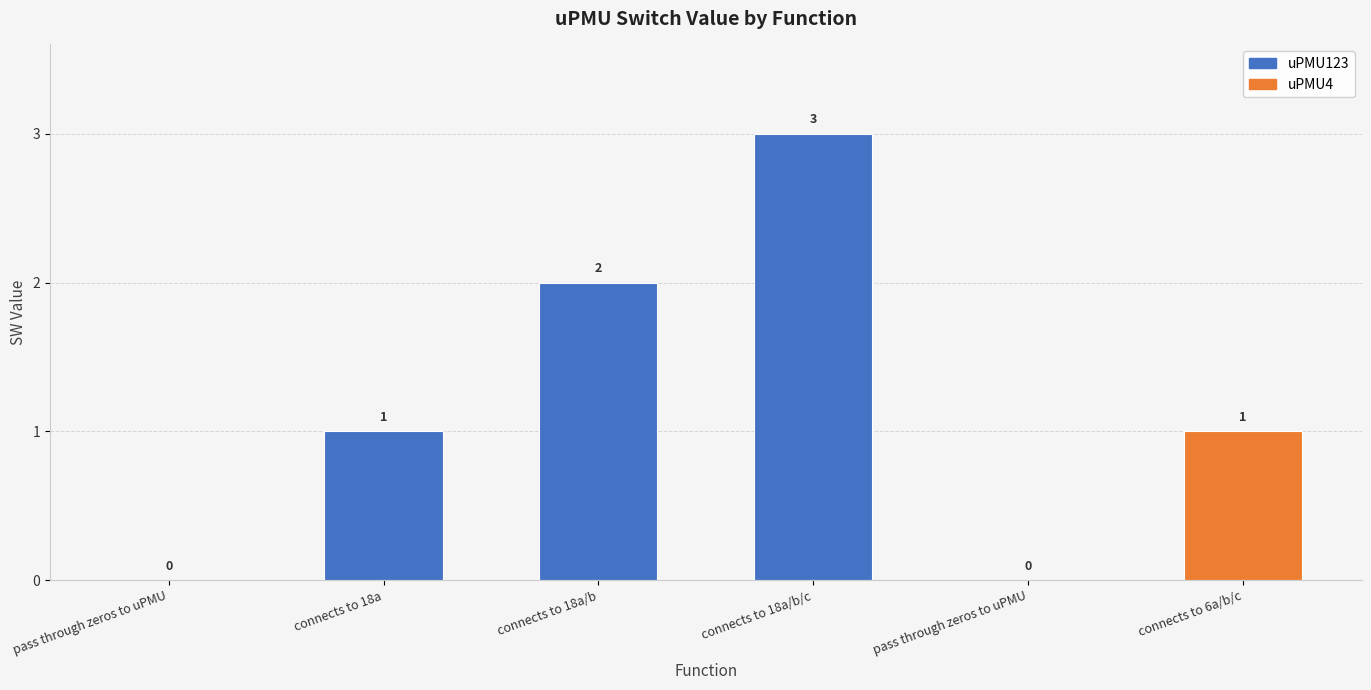

Rank the categories by value from lowest to highest.

pass through zeros to uPMU, pass through zeros to uPMU, connects to 18a, connects to 6a/b/c, connects to 18a/b, connects to 18a/b/c